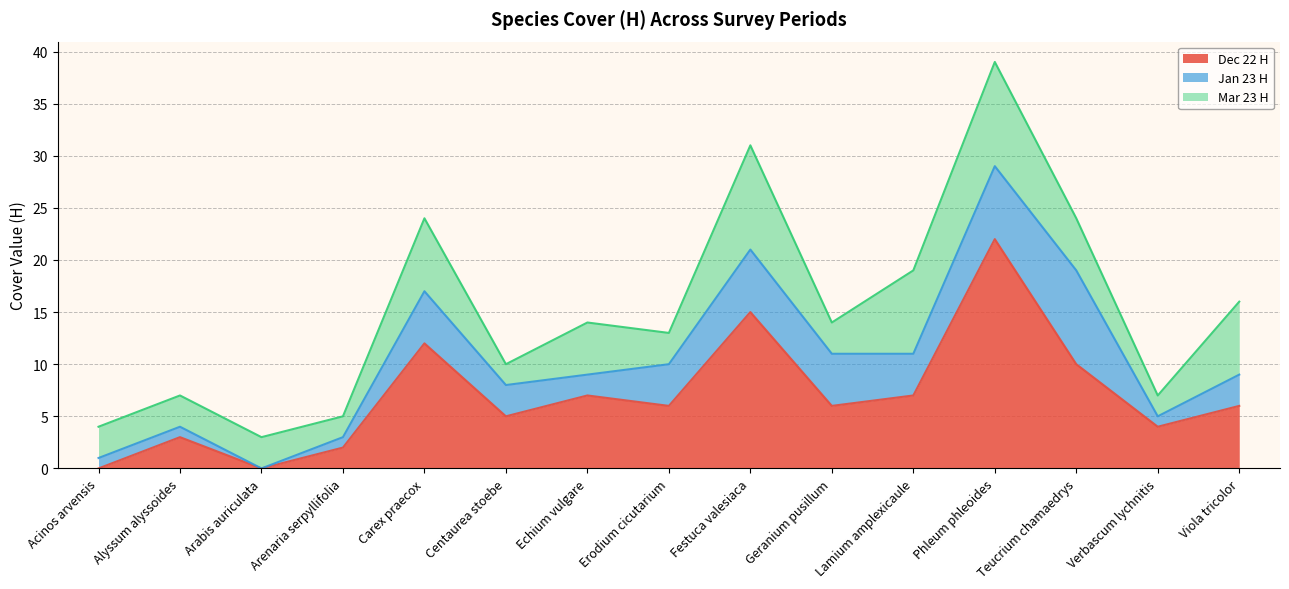

What is the spread (max minus min) of values at Festuca valesiaca?

9